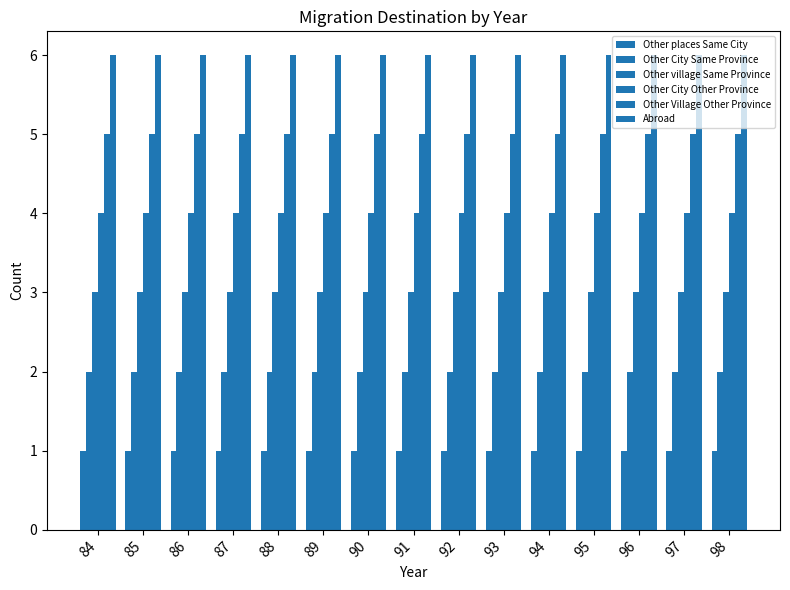

At how many categories does at least one series exceed 1?

15